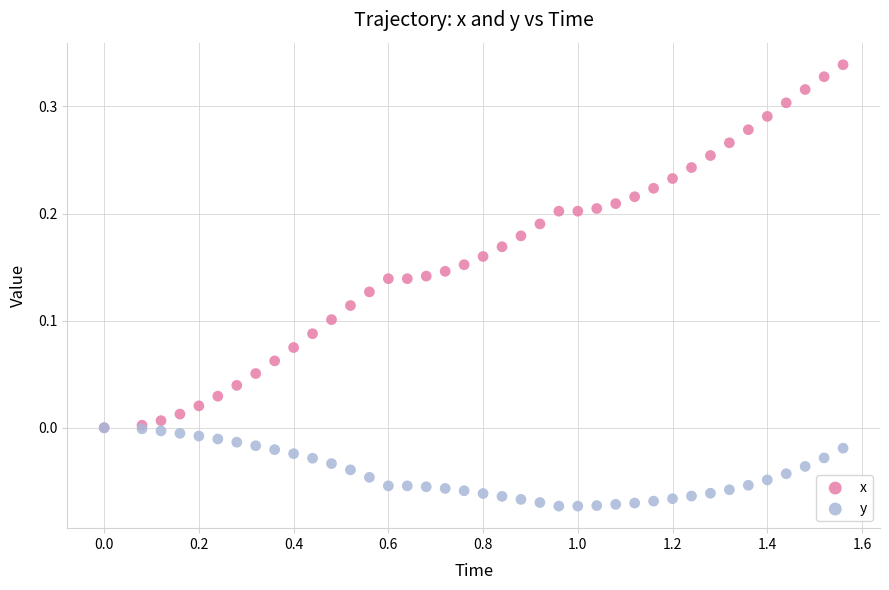

What are all the series names shown in the legend?

x, y